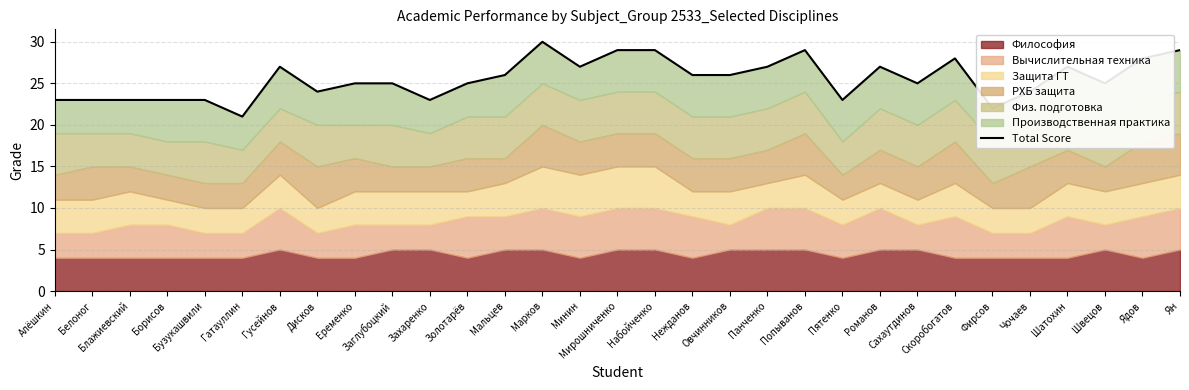

What is the minimum value shown in the chart?

21